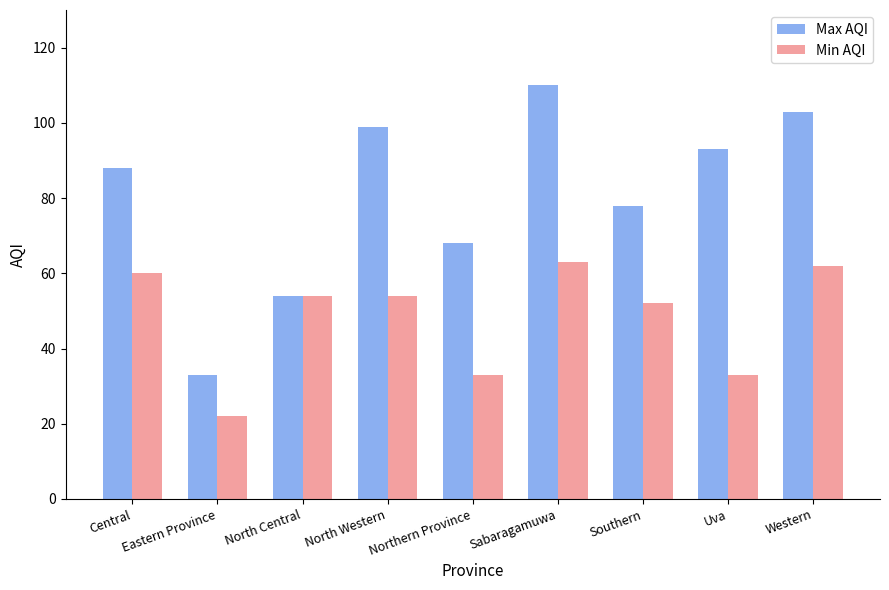

The Max AQI series shows 103 at Western. True or false?

True